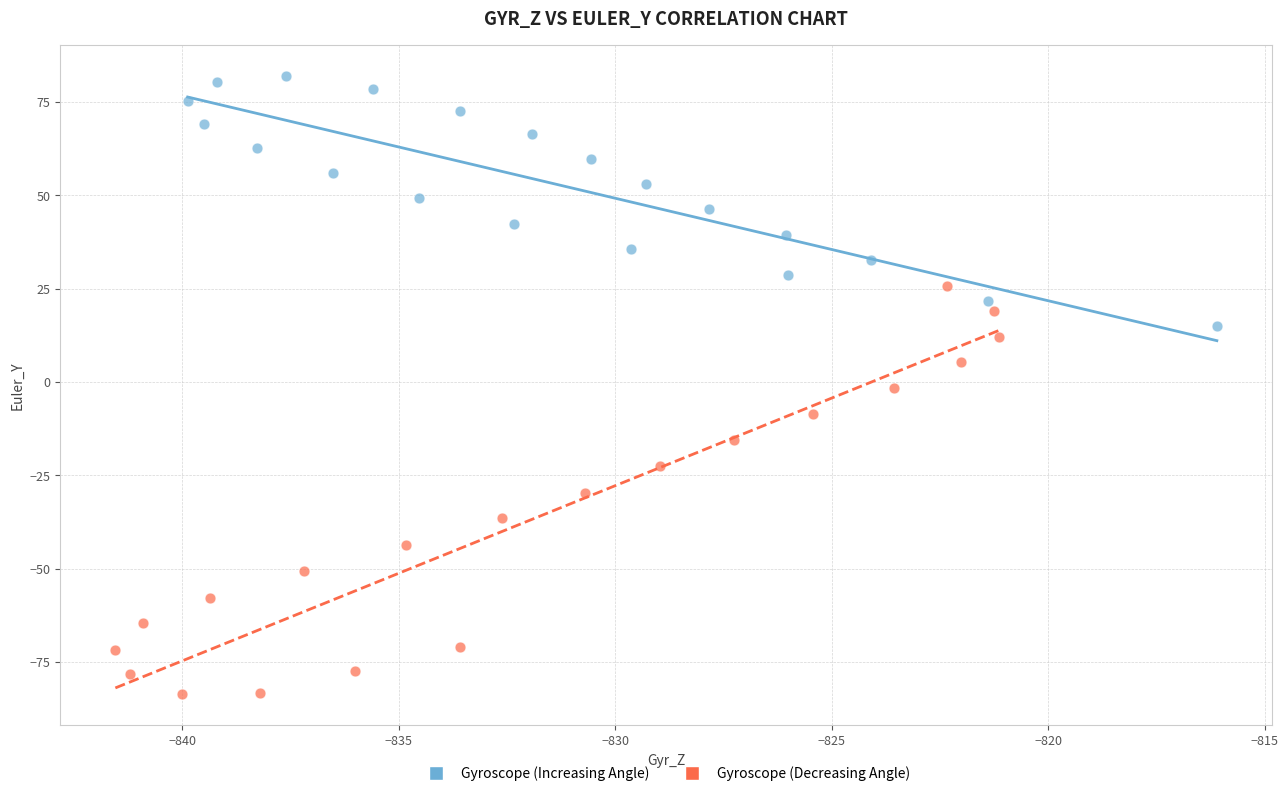

Which series reaches the maximum Y coordinate?

Gyroscope (Increasing Angle)